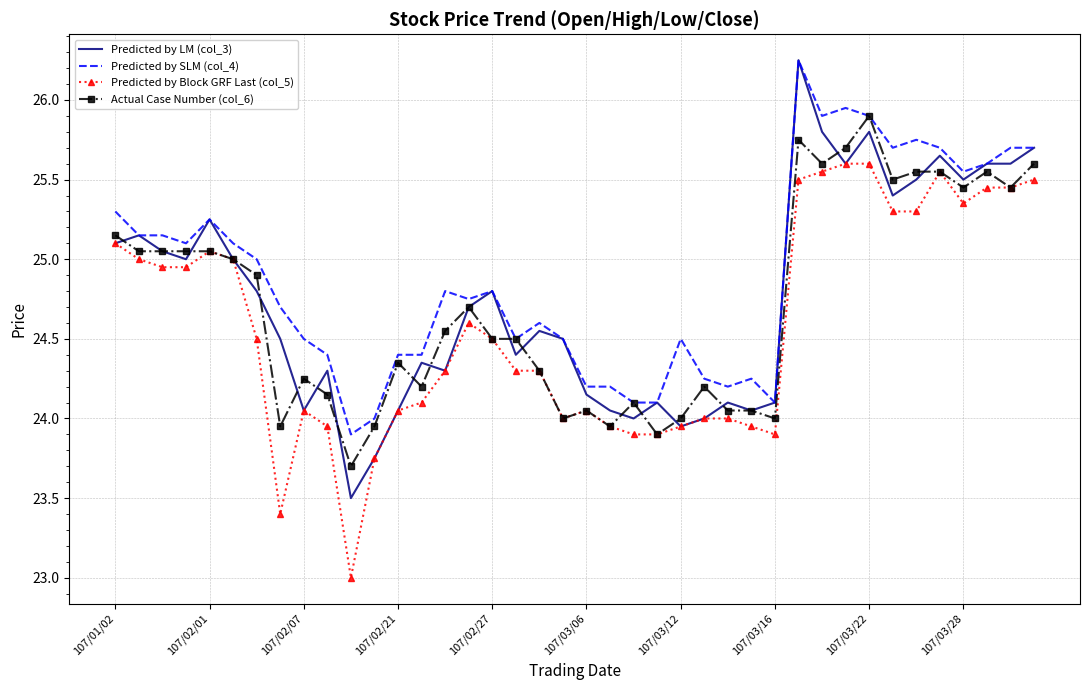

Which series has the largest total across all categories?

Predicted by SLM (col_4)